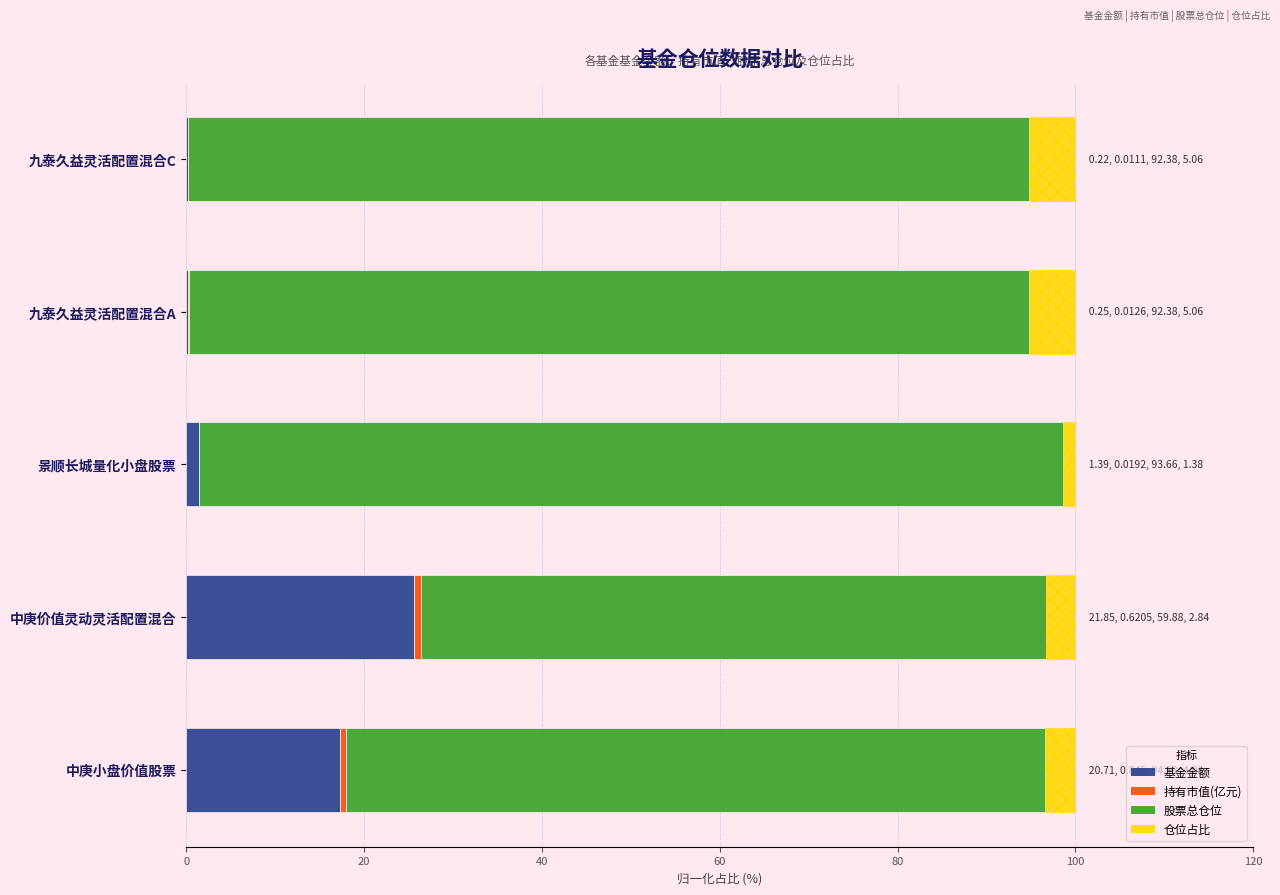

Which has a higher value, 九泰久益灵活配置混合A or 景顺长城量化小盘股票?

景顺长城量化小盘股票